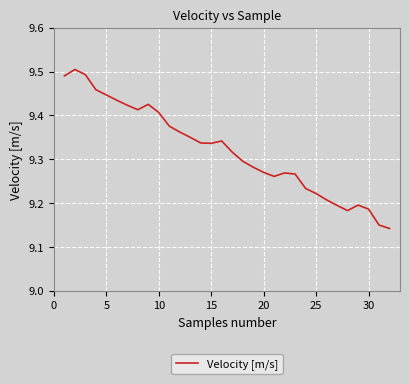

What is the sum of all values?

298.3